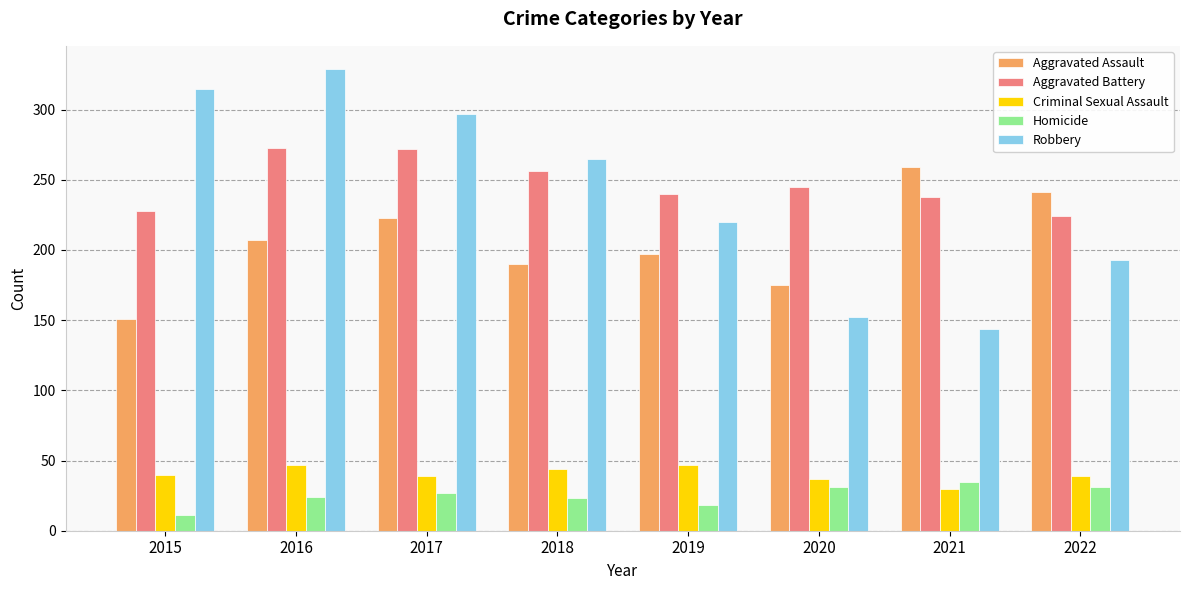

Read the Criminal Sexual Assault value at 2022, to the nearest 10.

40